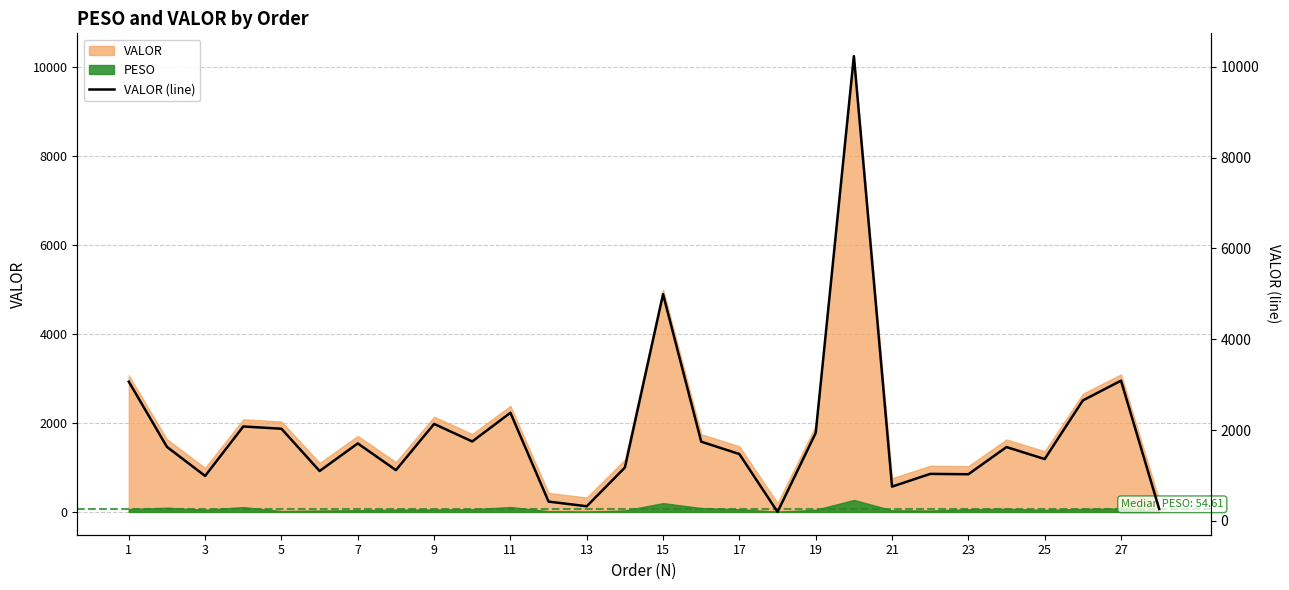

The value of VALOR at 15 is 1622.5. True or false?

False